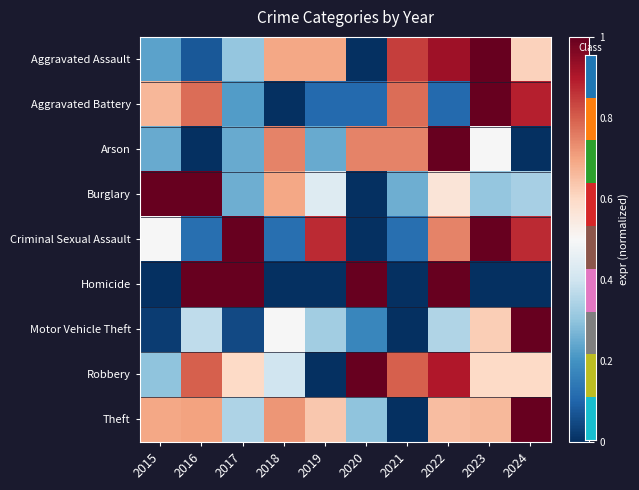

Which label corresponds to the largest value in the chart?

2024